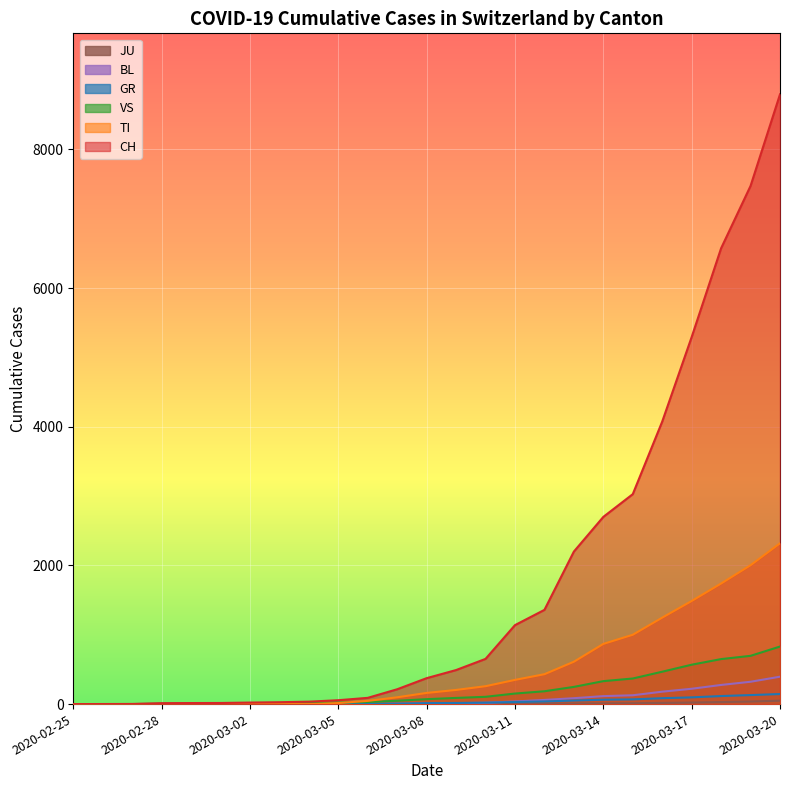

Where does the JU series first go above 3?

2020-03-10